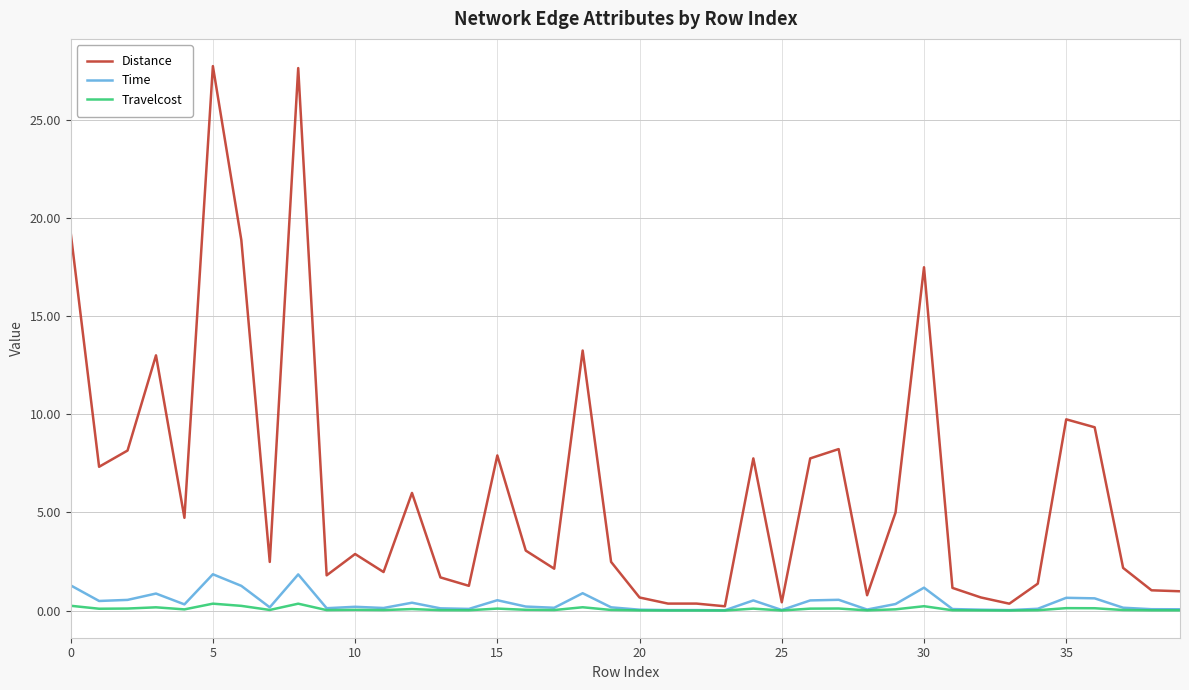

What is the highest value of the Distance series?

27.7